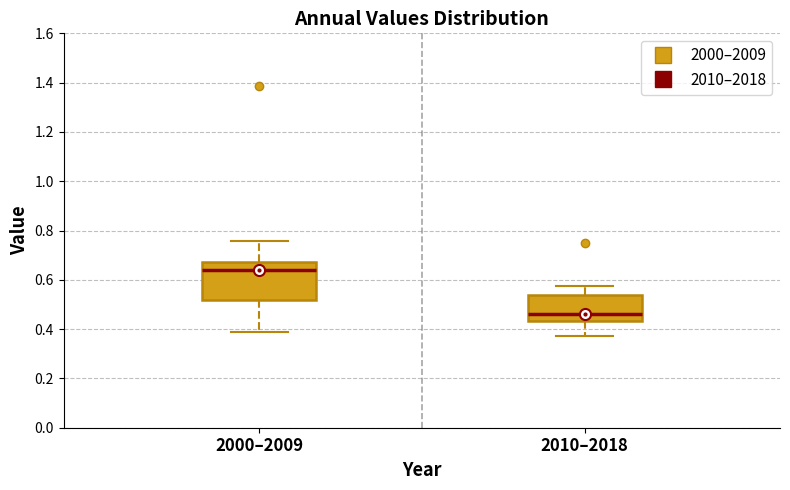

Which box is the tallest, from its lower edge to its upper edge?

2000–2009